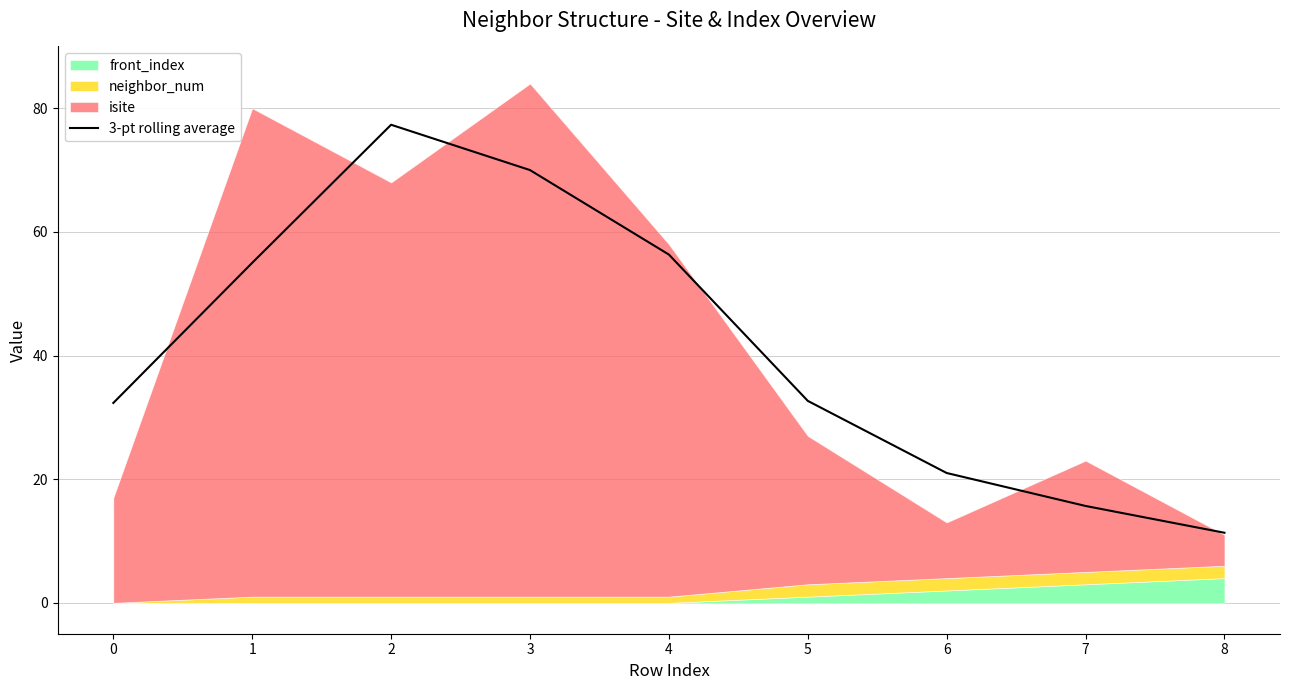

Between 7 and 6, which is larger?

6